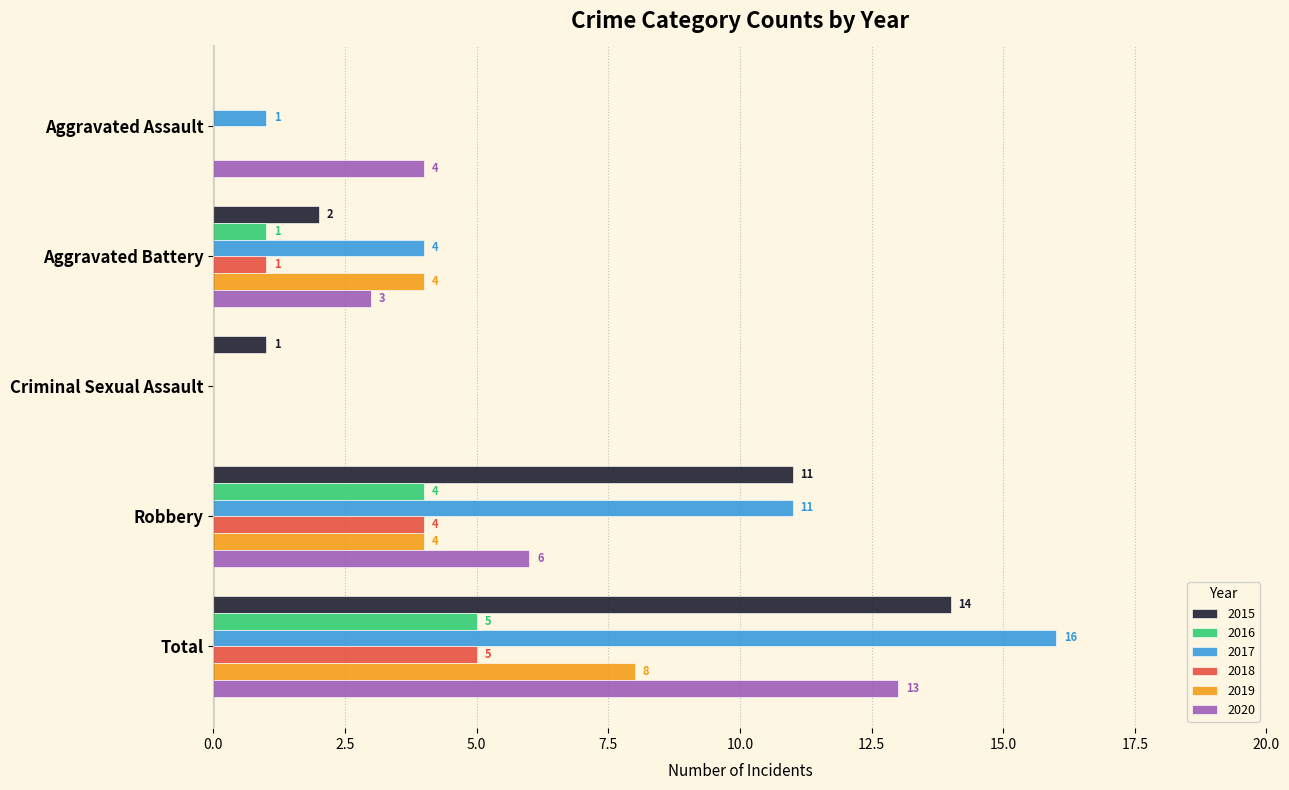

What is the sum of the 2017 values at Robbery and Aggravated Battery?

15